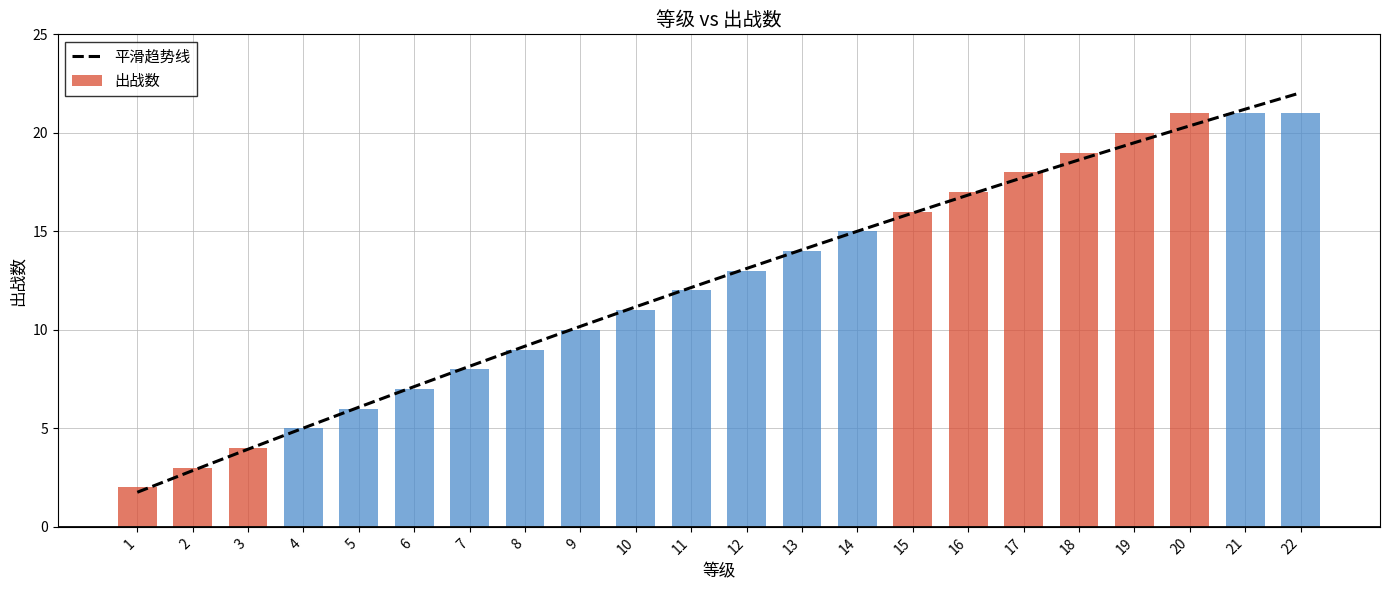

At which category does the chart reach its peak across all series?

22